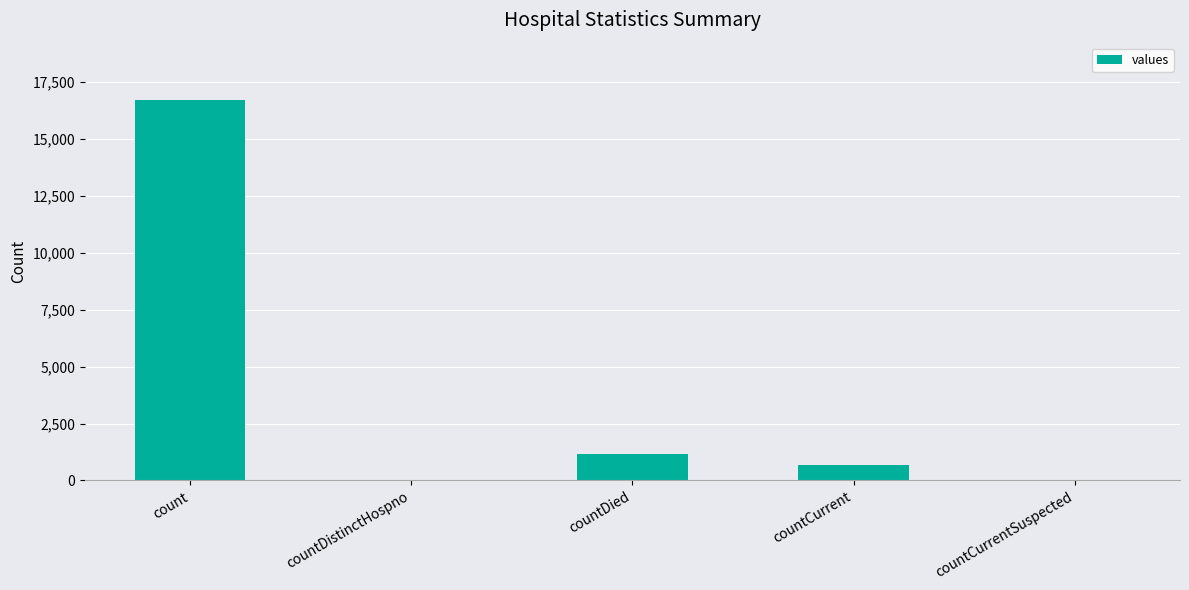

What is the approximate value at countCurrent?

668